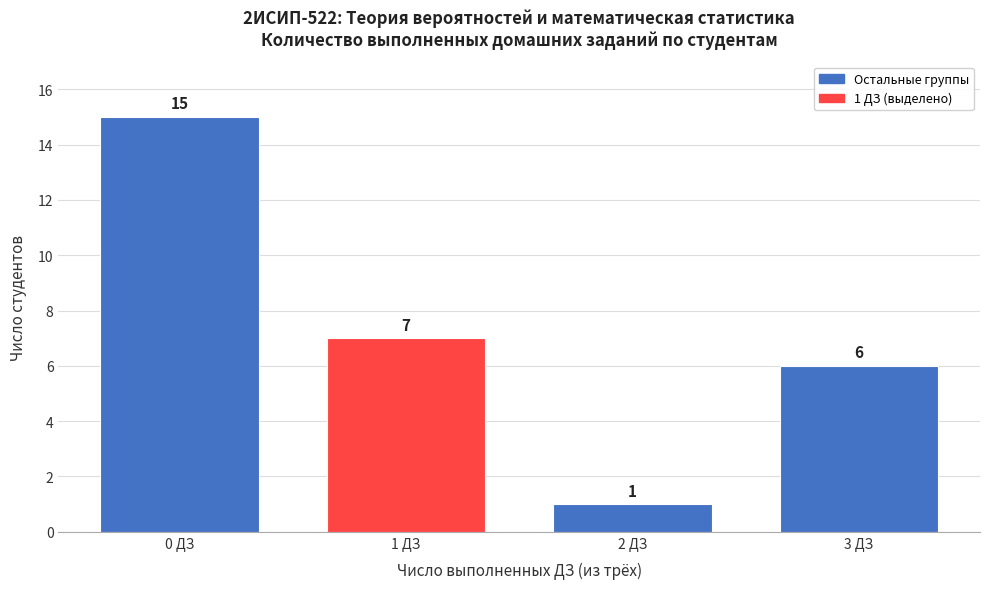

Reading left to right, transcribe all the data shown in this chart.

0 ДЗ=15	1 ДЗ=7	2 ДЗ=1	3 ДЗ=6